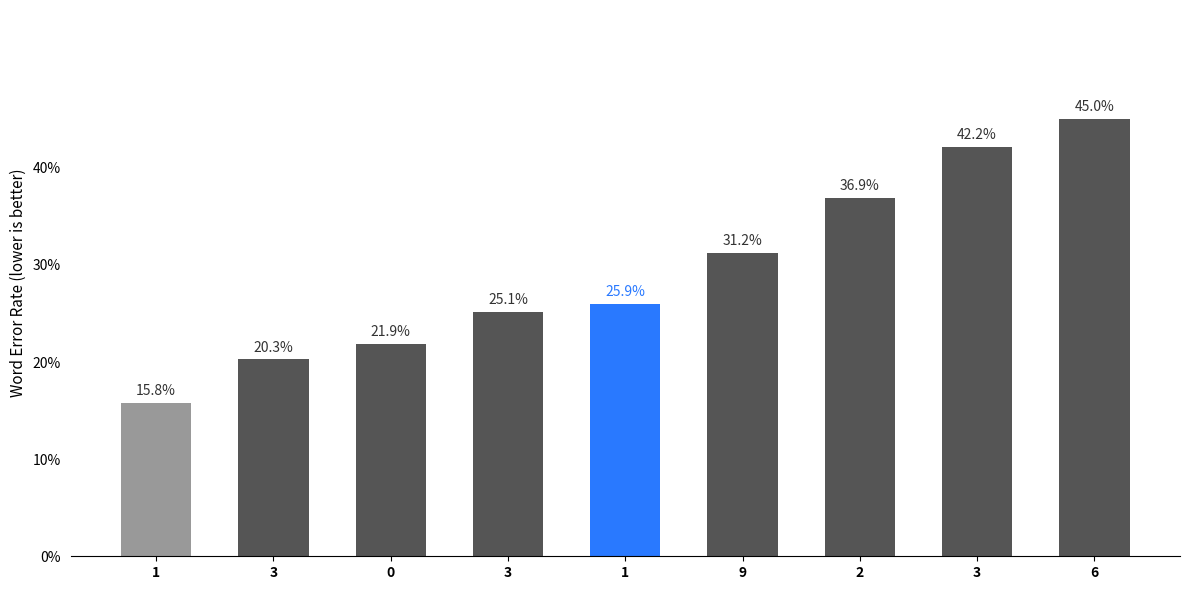

Does the chart contain any negative values?

No